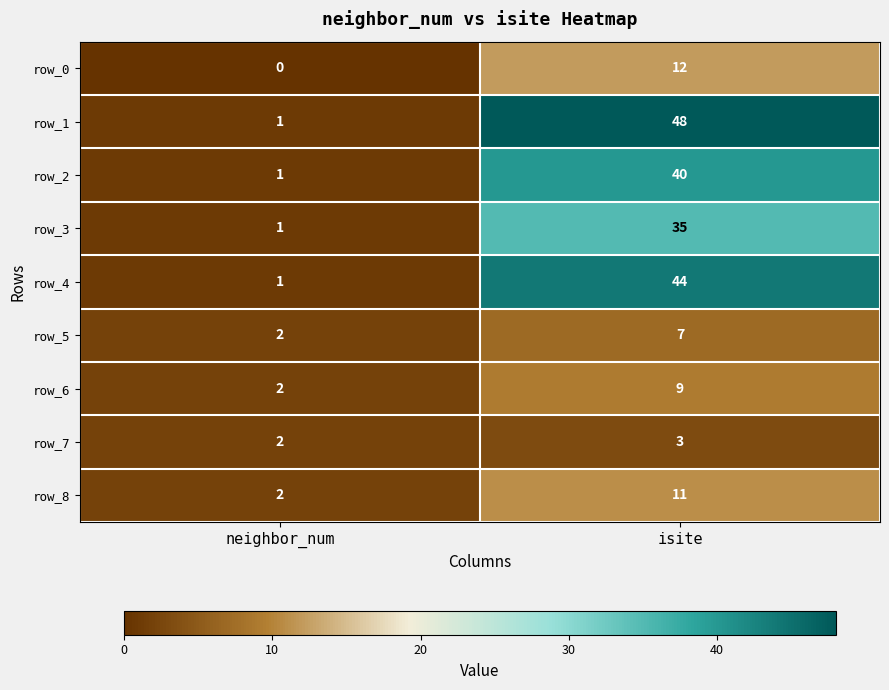

At isite, list the series in order from smallest to largest.

row_7, row_5, row_6, row_8, row_0, row_3, row_2, row_4, row_1